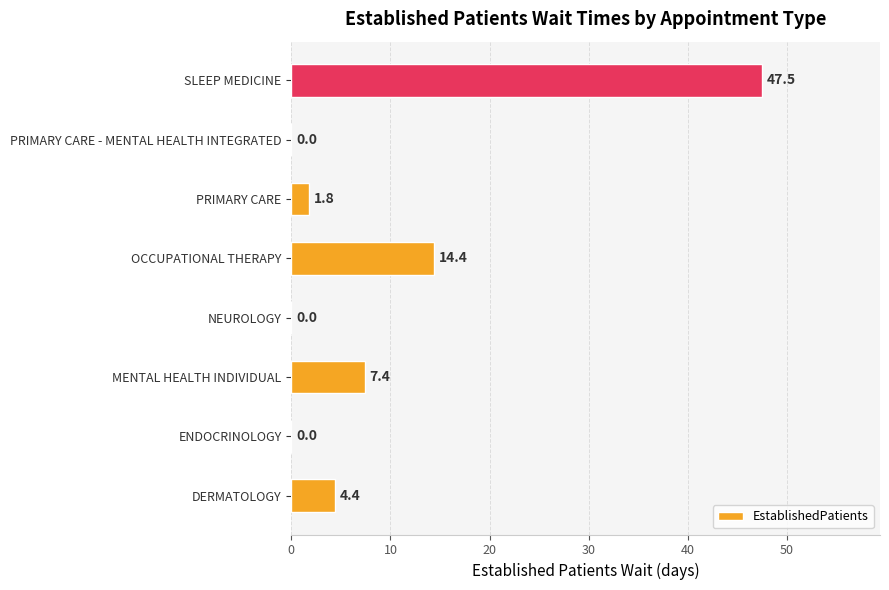

At which category does the chart reach its peak across all series?

SLEEP MEDICINE